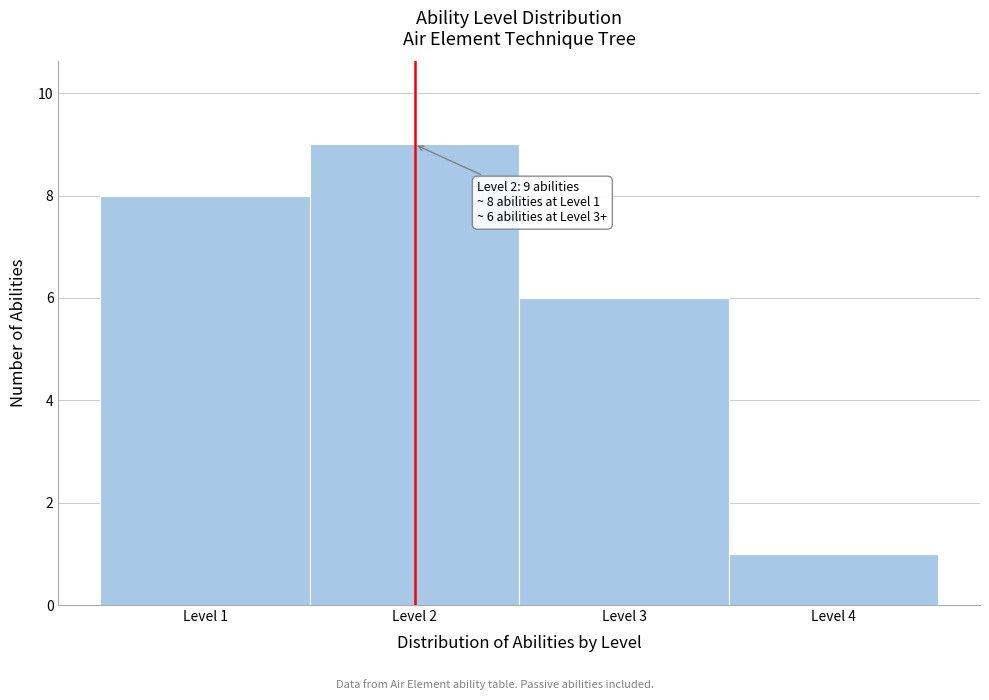

Which range on the x-axis has the tallest bar?

1.5 to 2.5